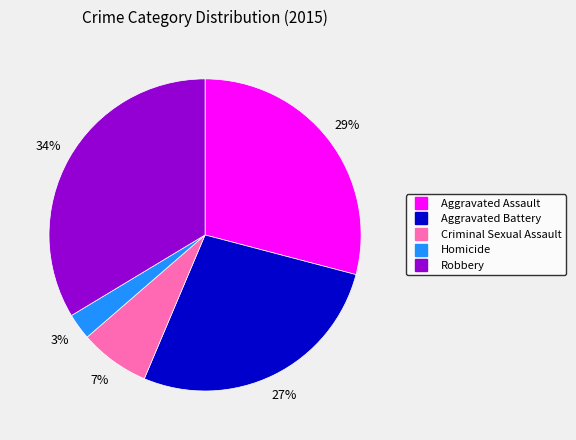

Is it true that Criminal Sexual Assault is 7% of the pie?

True